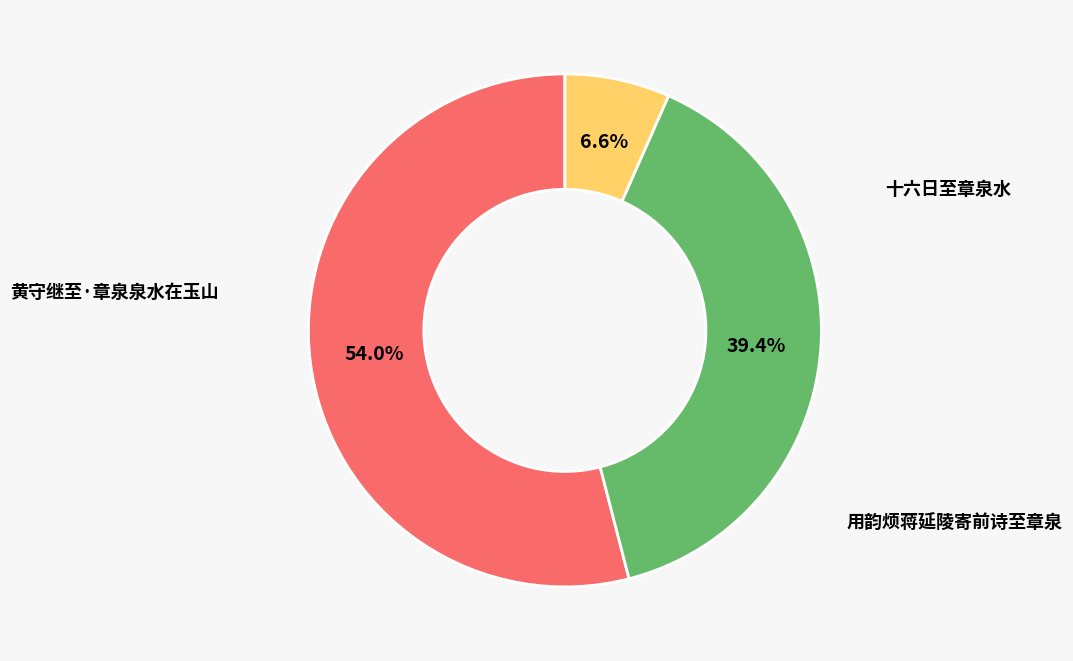

The 黄守继至·章泉泉水在玉山 slice represents 7% of the pie. True or false?

True